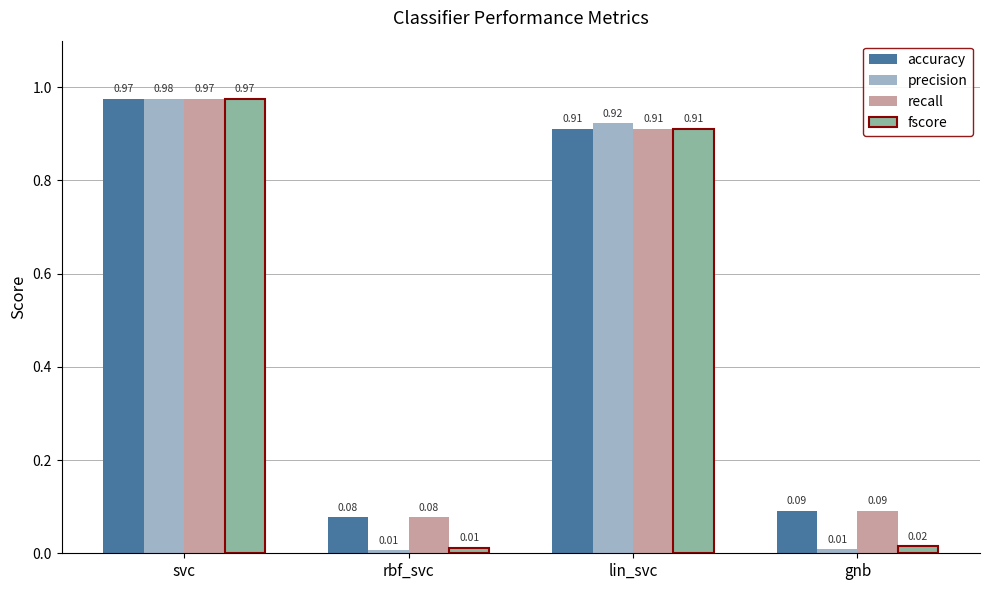

At which label does accuracy reach its peak?

svc